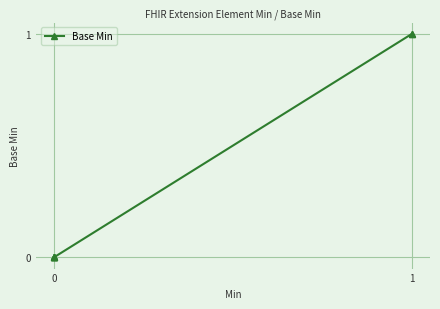

What is the difference between the maximum and minimum values?

1